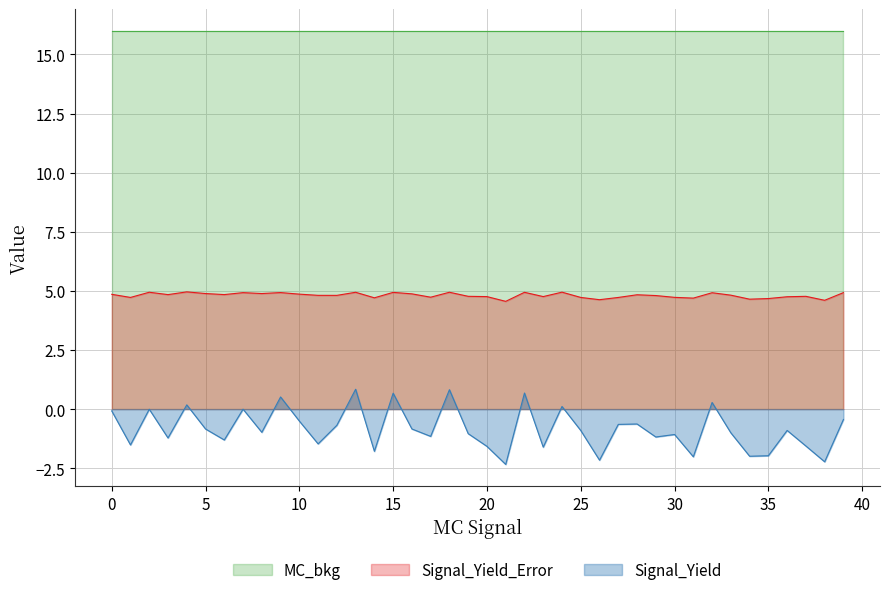

True or false: Signal_Yield and Signal_Yield_Error cross at least once.

False